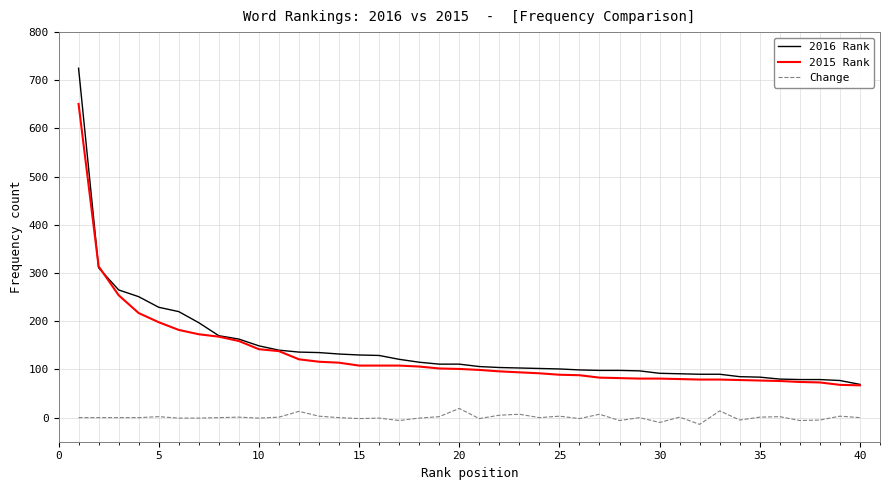

List the series in order of their peak value, highest first.

2016 Rank, 2015 Rank, Change